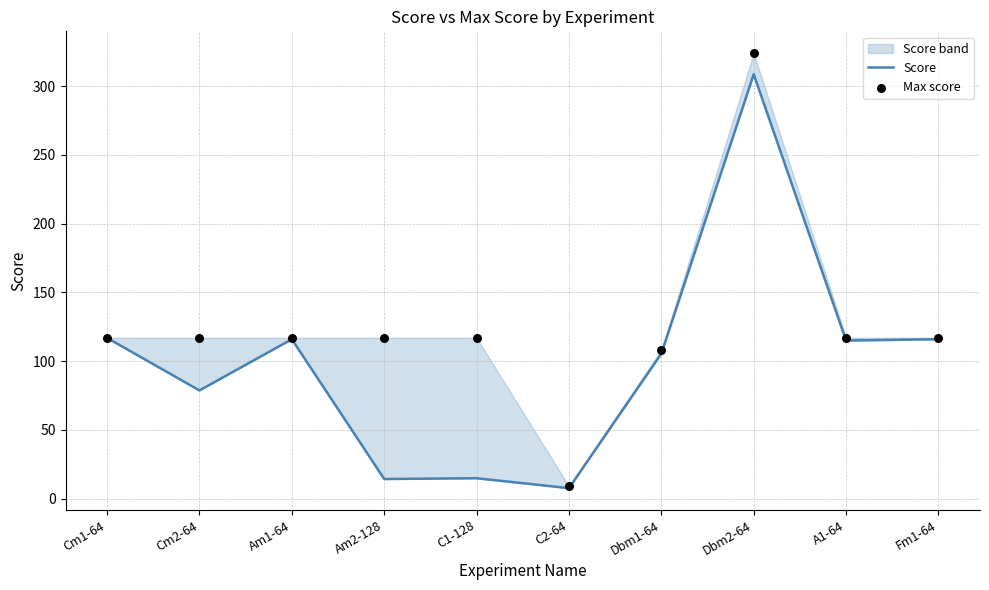

Which series contains the highest Y value?

Max score